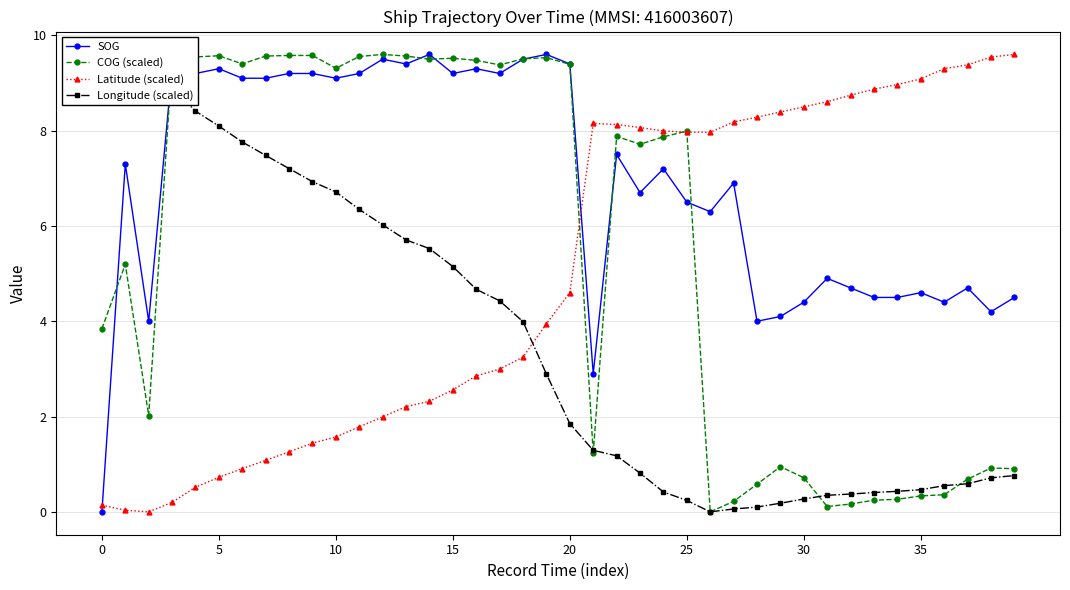

True or false: COG (scaled) has more than 0 points higher than both neighbors.

True